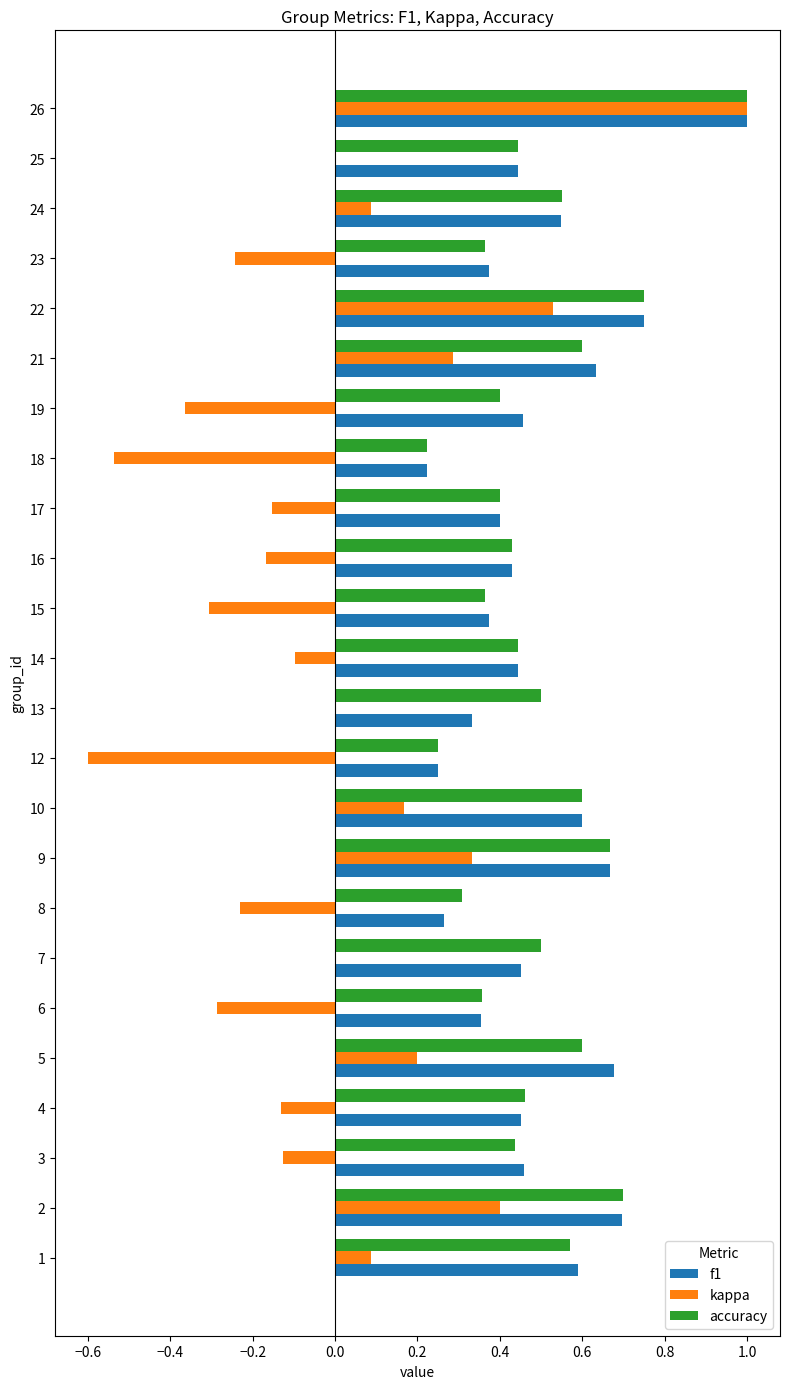

The f1 series shows 0.6 at 16. True or false?

False